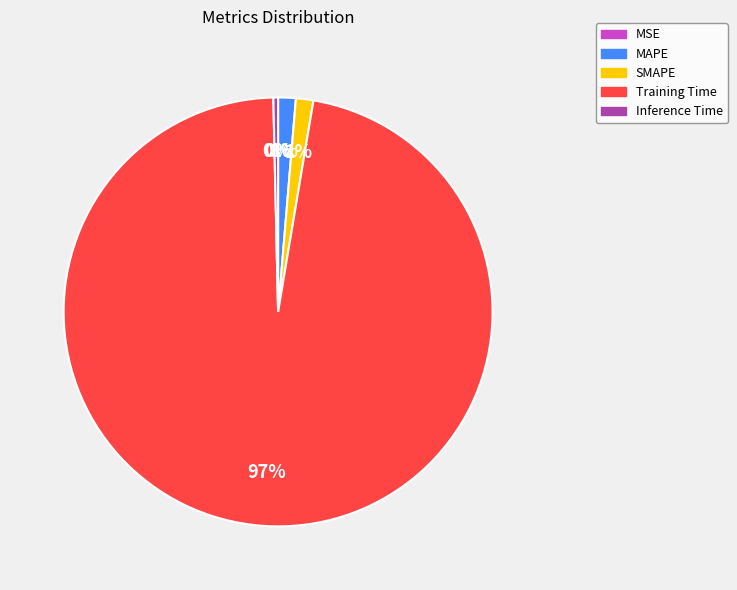

Which has a higher value, Inference Time or Training Time?

Training Time